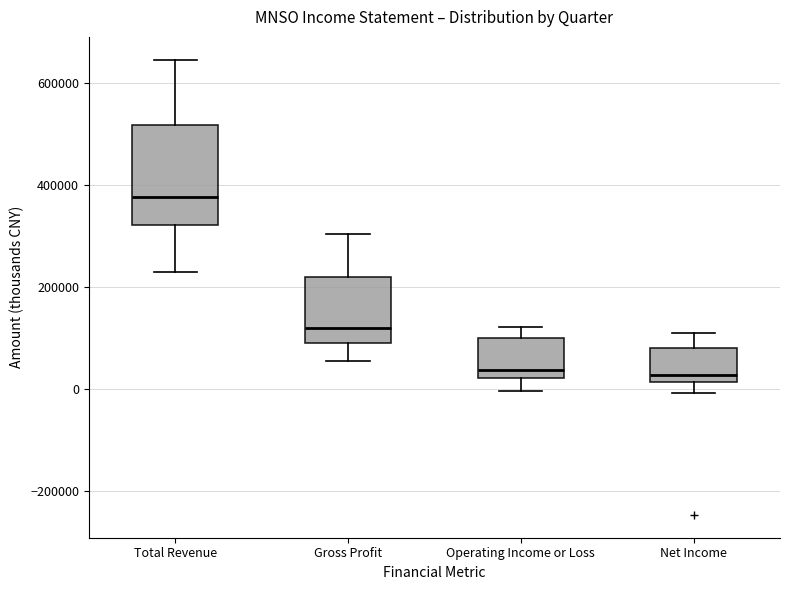

Reading left to right, transcribe this box plot: for each box, give where its median line is, the range the box spans, and where its two whiskers end, as read against the y-axis. The values are not printed on the chart, so give them approximately, as read against the axis.

Total Revenue: median 380000, box 320000 to 520000, whiskers 220000 to 640000
Gross Profit: median 120000, box 100000 to 220000, whiskers 60000 to 300000
Operating Income or Loss: median 40000, box 20000 to 100000, whiskers 0 to 120000
Net Income: median 20000 (just above the box's lower edge), box 20000 to 80000, whiskers 0 to 120000